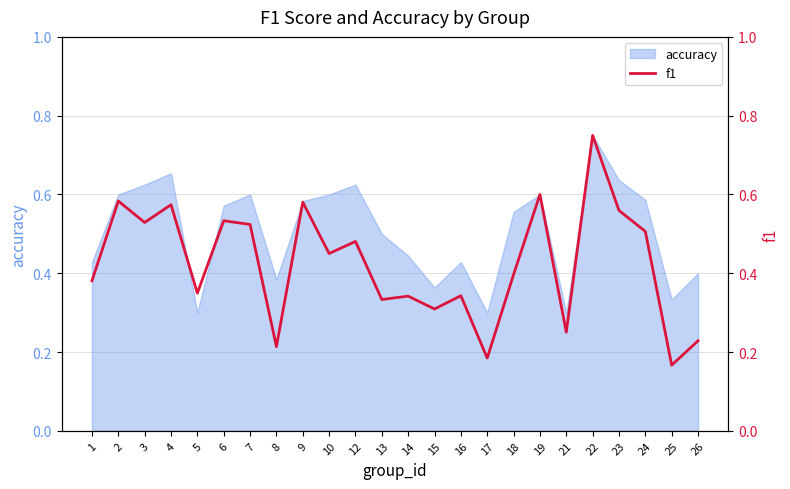

True or false: accuracy has a value of 0.4 at 26.

True